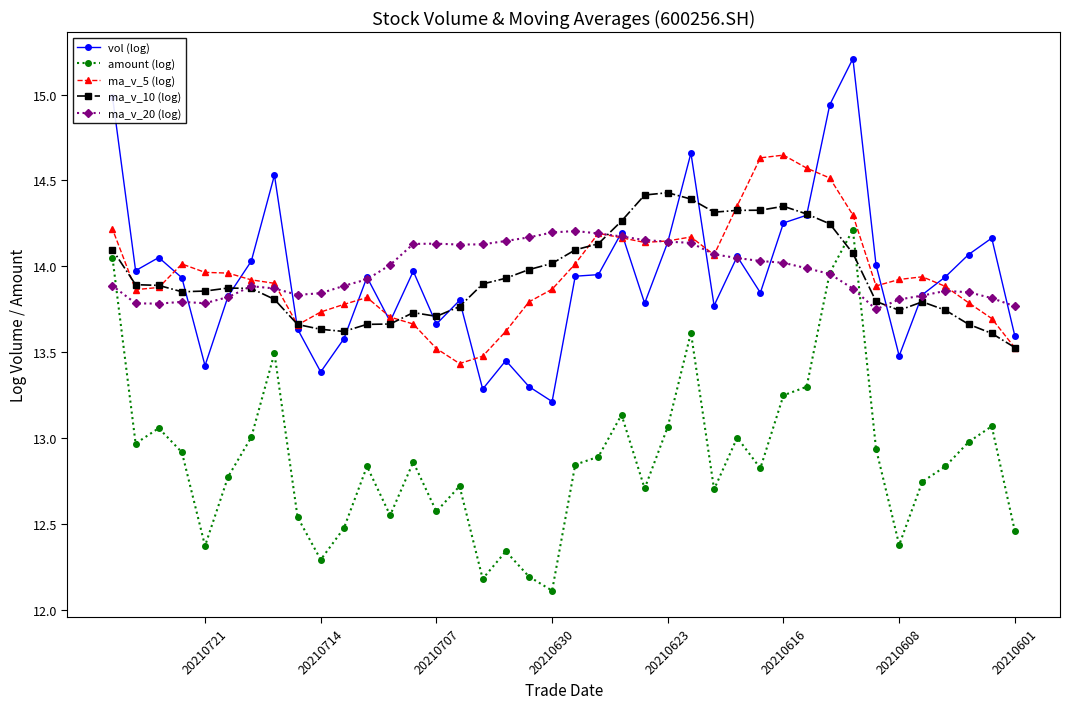

The value of vol (log) at 20210601 is 5.2. True or false?

False